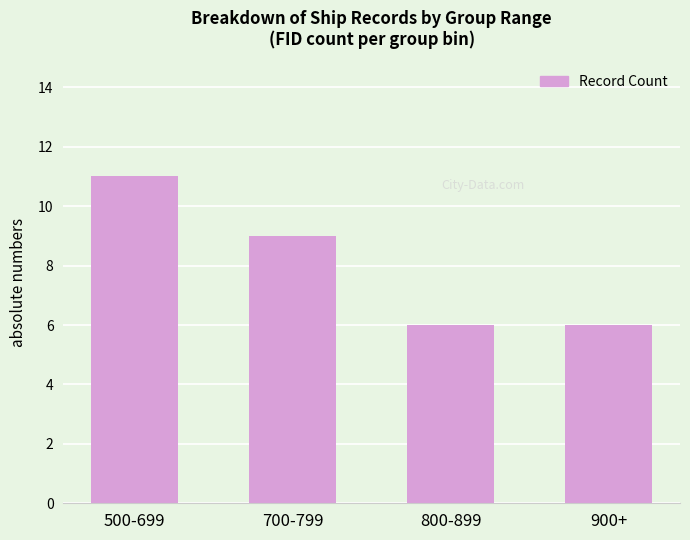

Are the bars horizontal?

No